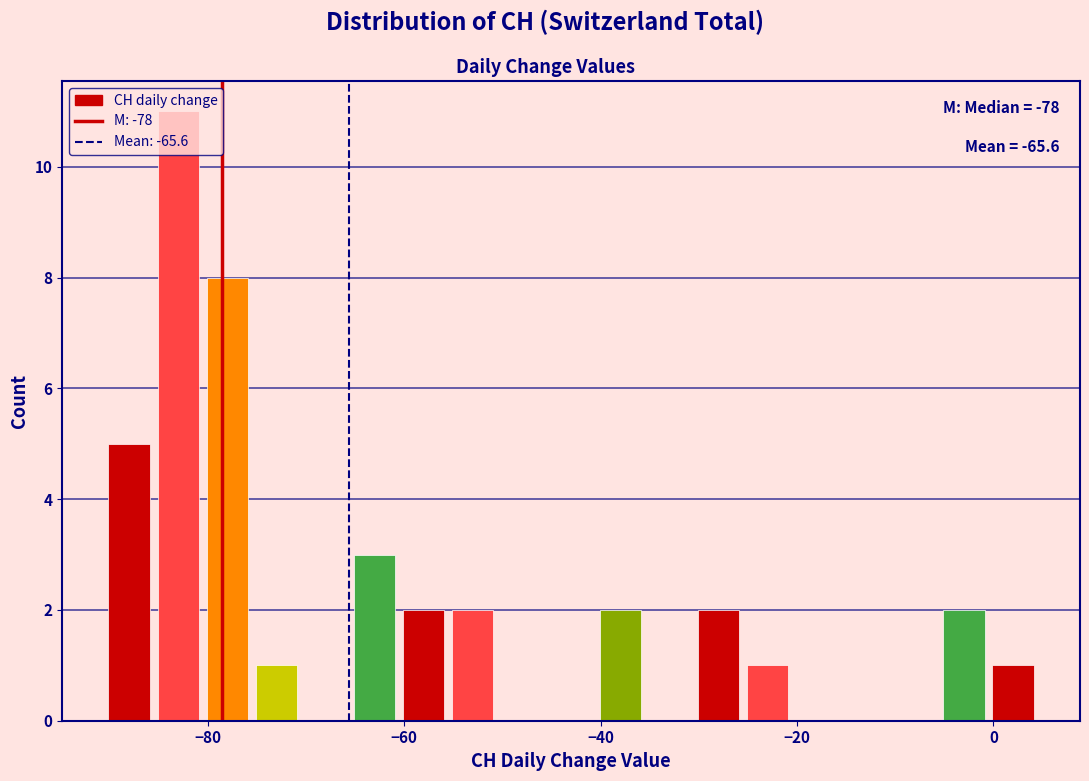

Read against the x-axis, roughly where is the centre of the tallest bar?

-82